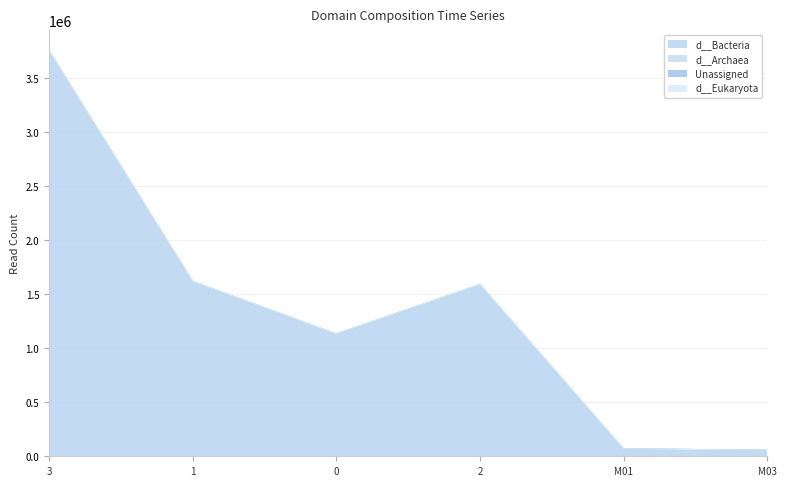

What position from the right is M03?

1